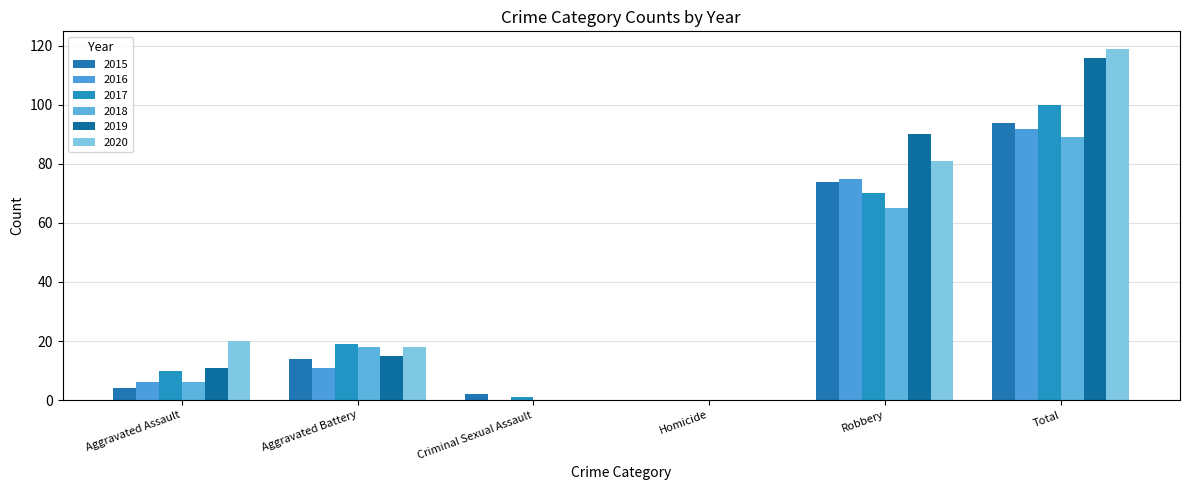

What is the label of the 4th bar from the right?

Criminal Sexual Assault